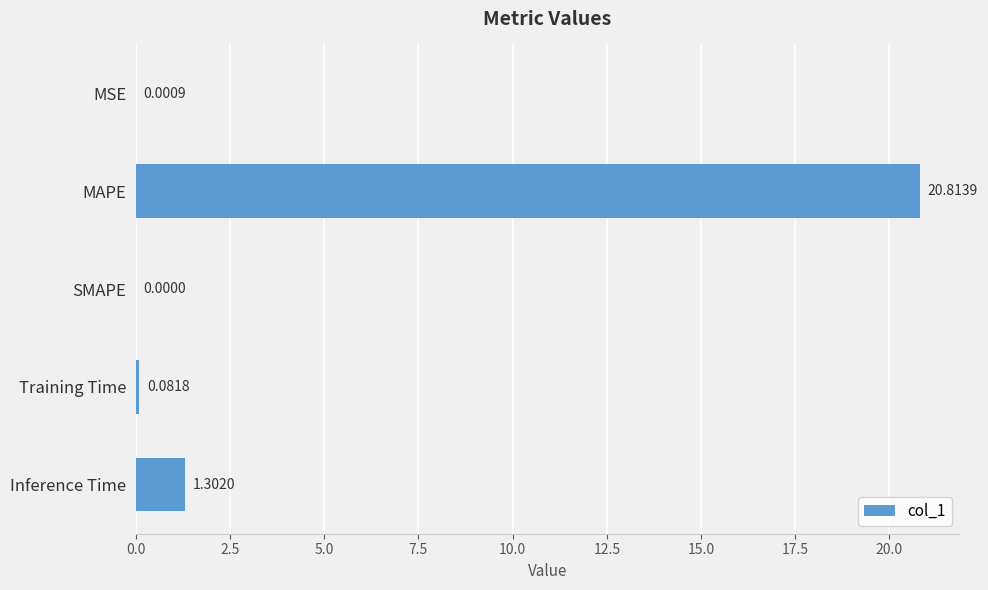

What is the sum of all values?

22.2